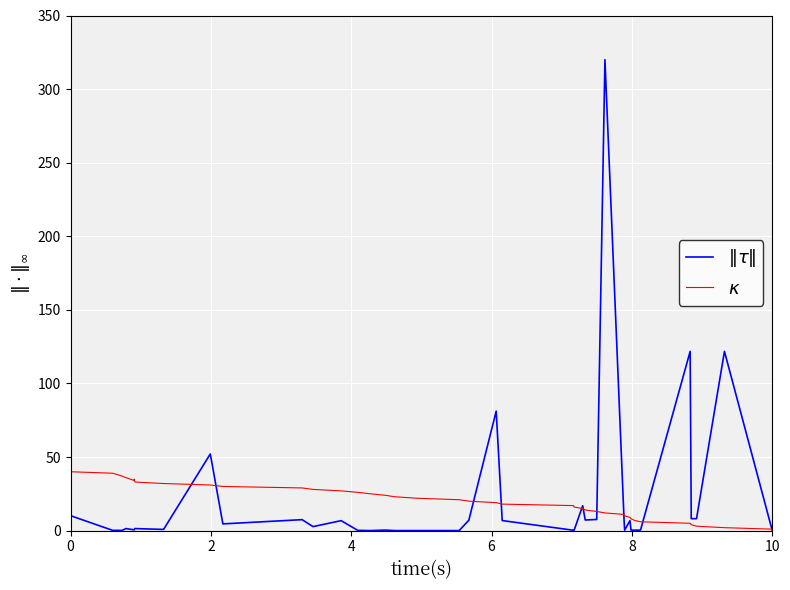

What is the average value of the $\kappa$ series?

20.5